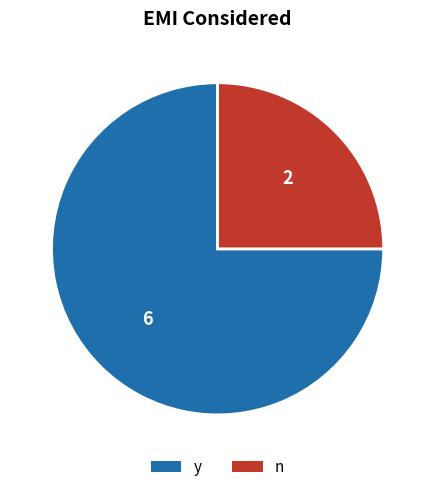

True or false: n accounts for 25% of the total.

True